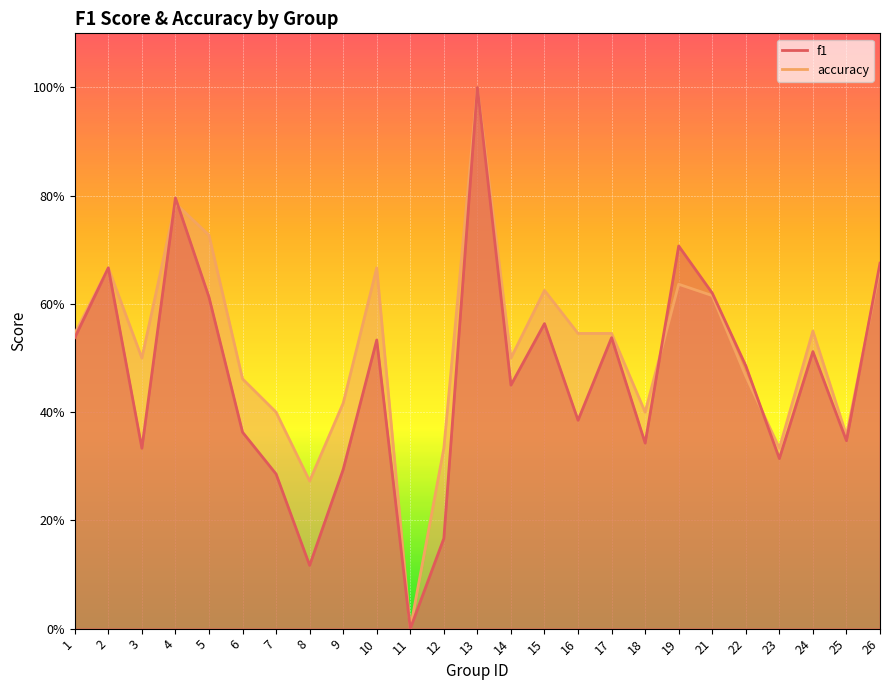

What are all the series names shown in the legend?

f1, accuracy